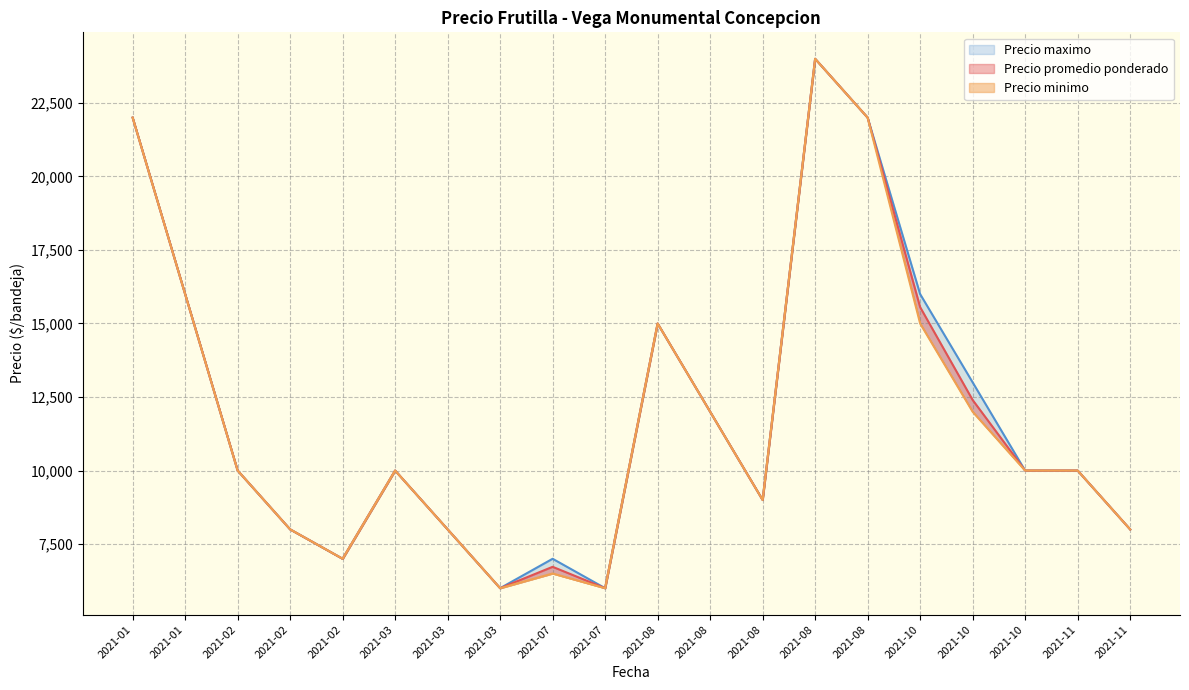

Which series has the largest total across all categories?

Precio maximo